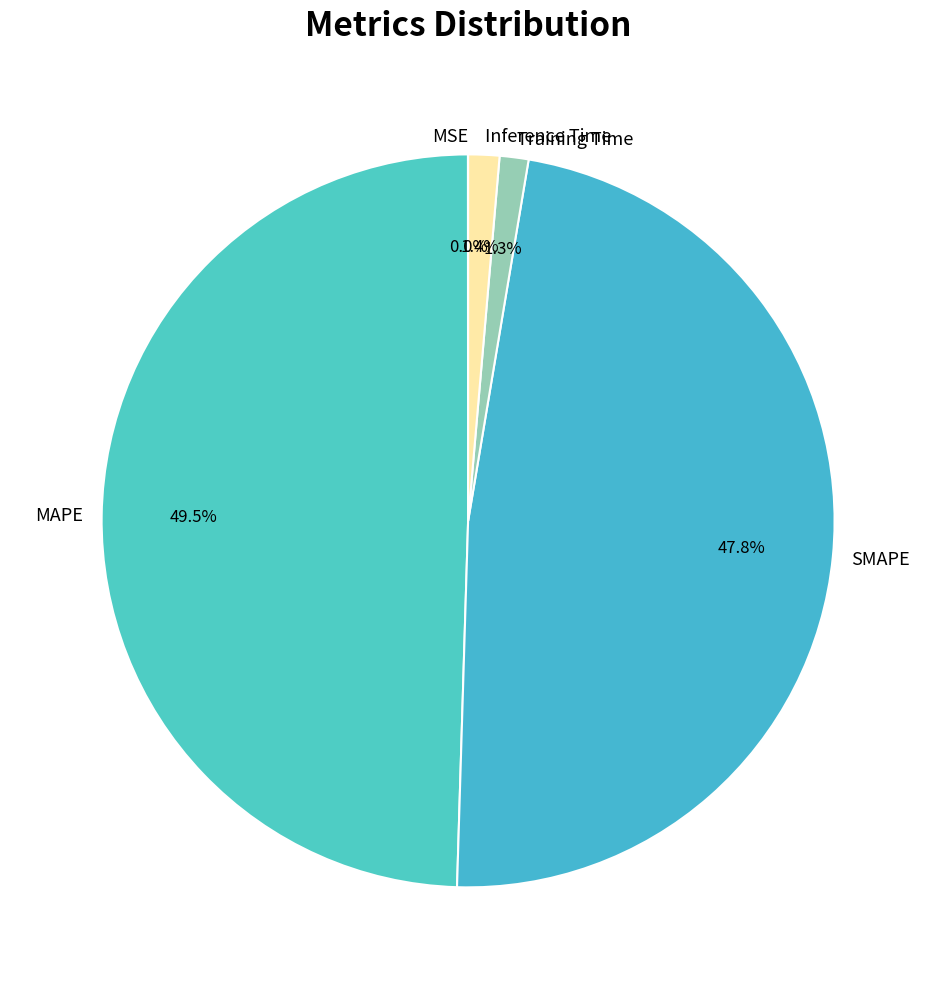

What is the largest slice in the pie chart?

MAPE